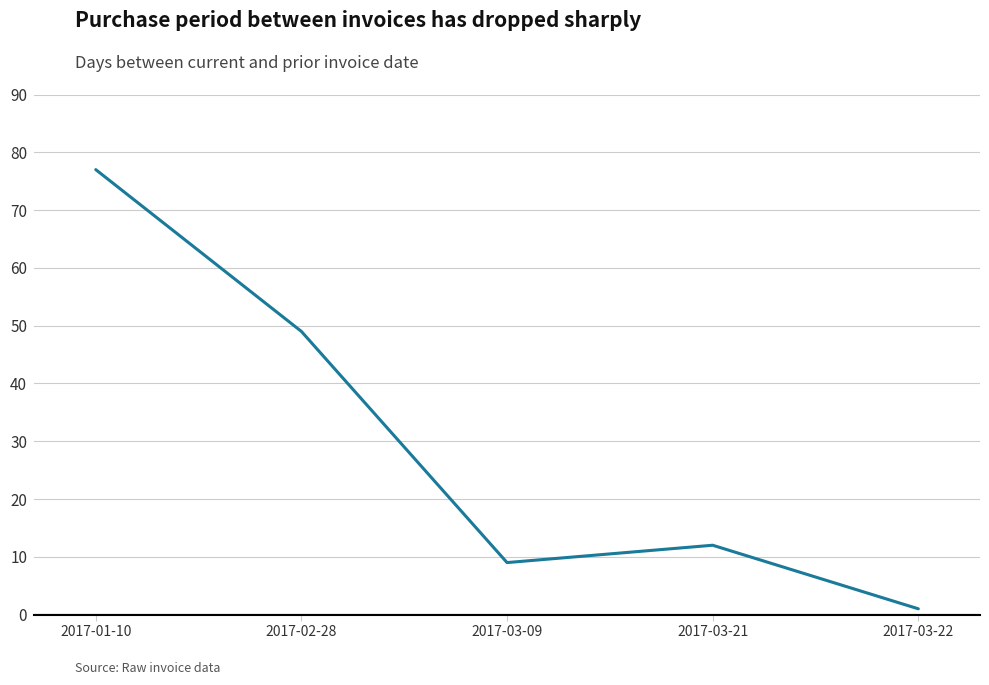

Reading left to right, transcribe all the data shown in this chart.

77	49	9	12	1